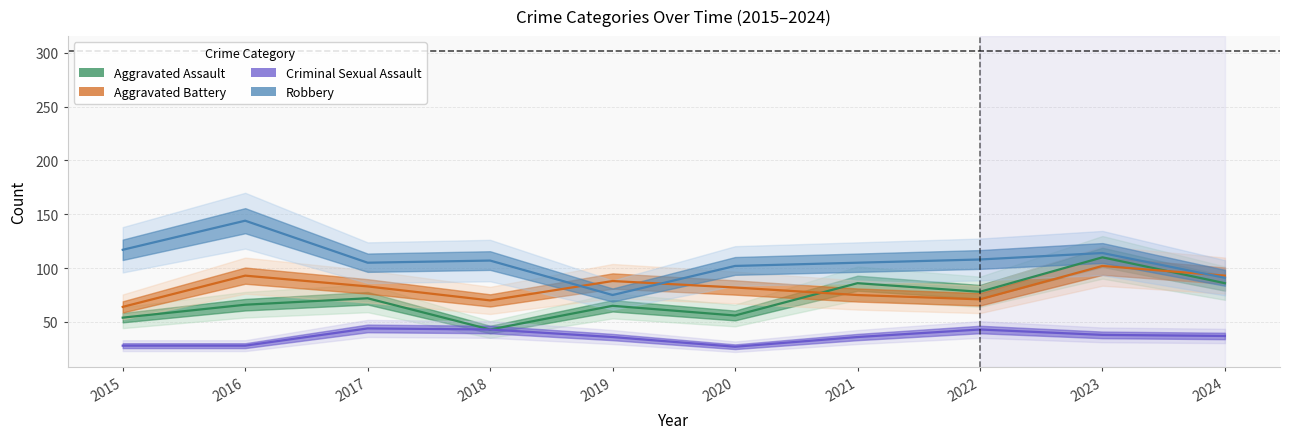

What is the value of the Aggravated Assault point at the 9th from the left?

110